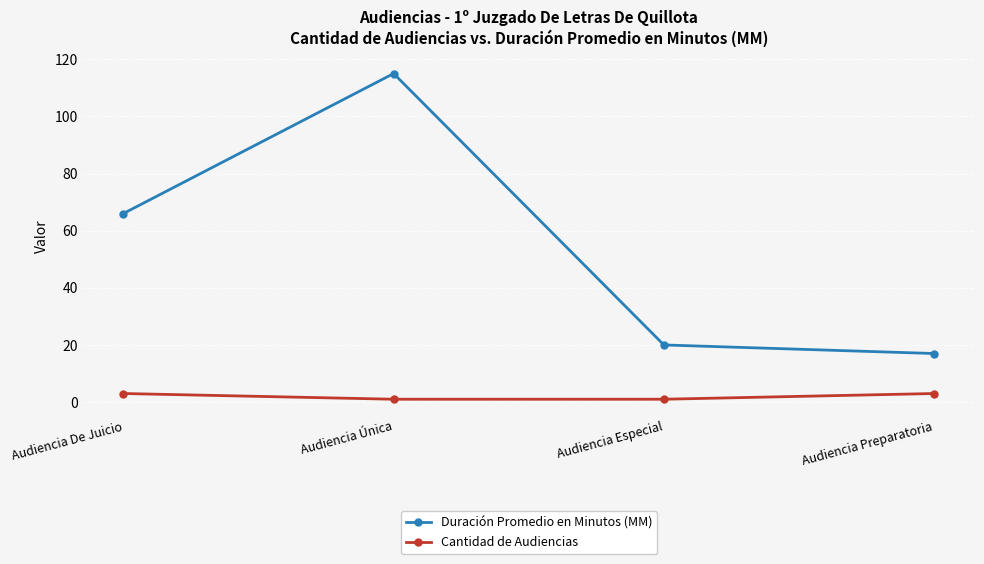

What is the highest value of the Duración Promedio en Minutos (MM) series?

115